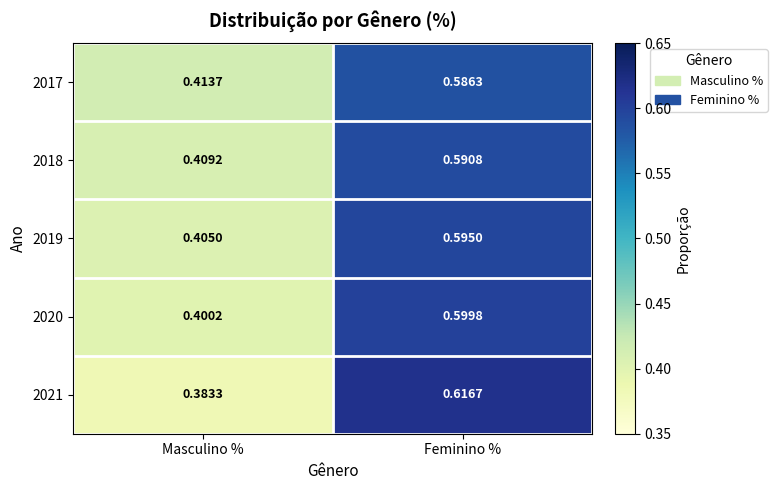

At which category is the sum across all series the highest?

Feminino %